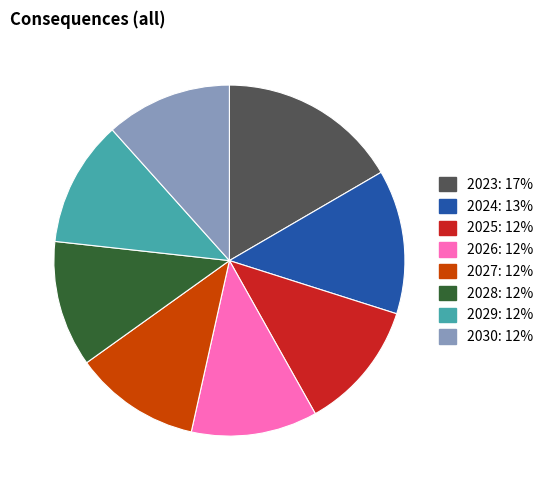

True or false: 2023 accounts for 17% of the total.

True